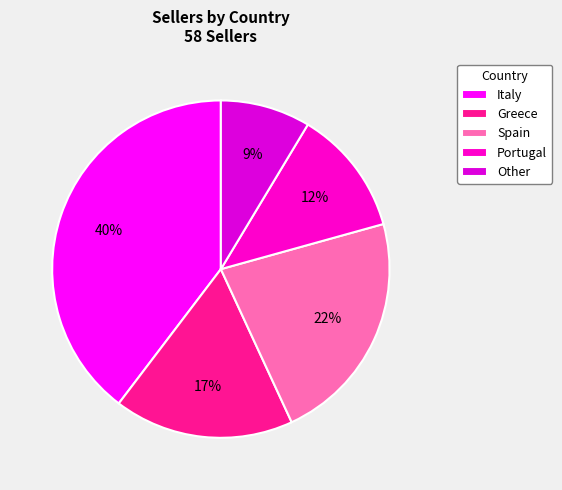

Is there any slice that represents more than half of the pie?

No